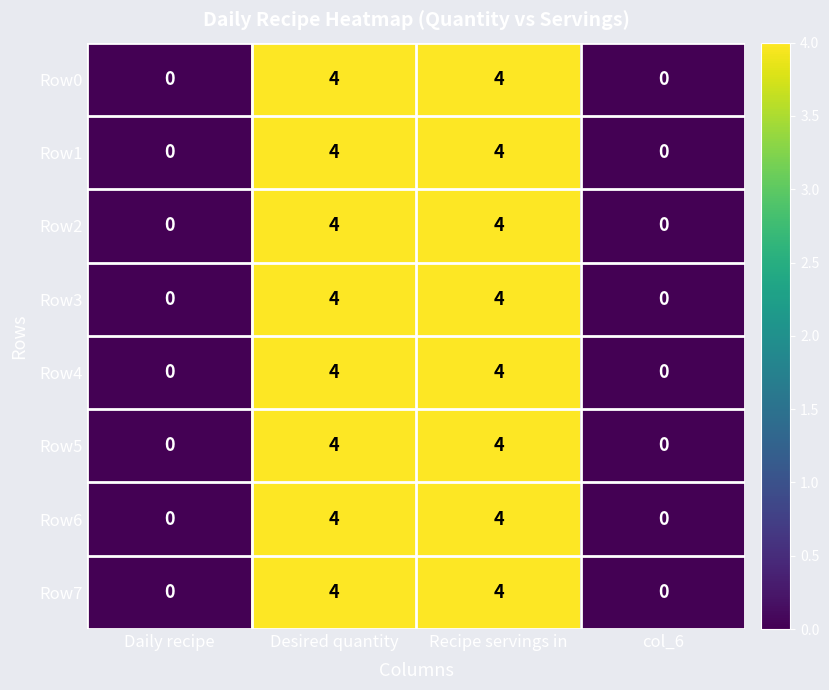

What is the sum of all Row4 values?

8